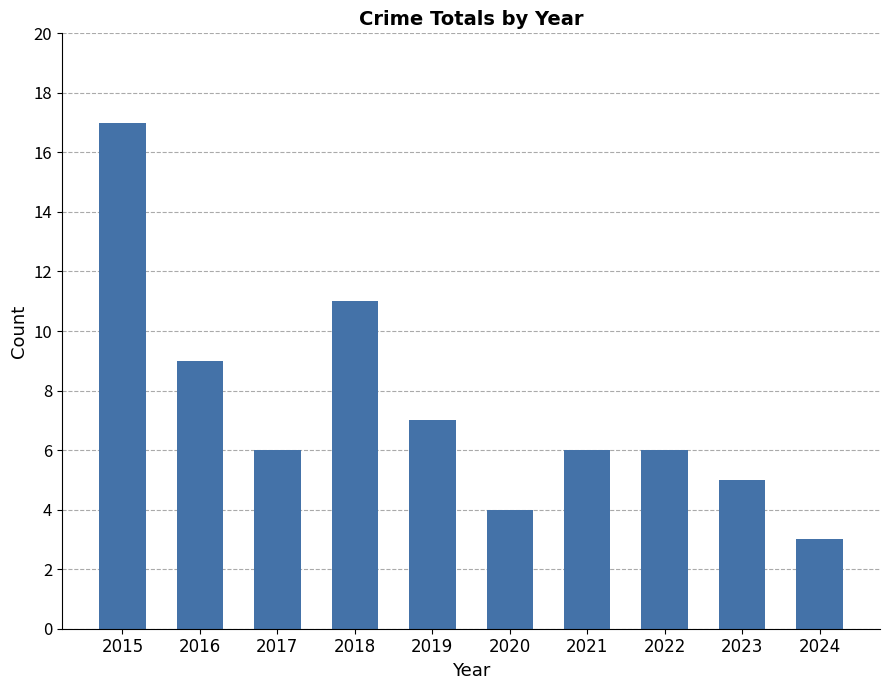

How many categories are shown in the chart?

10